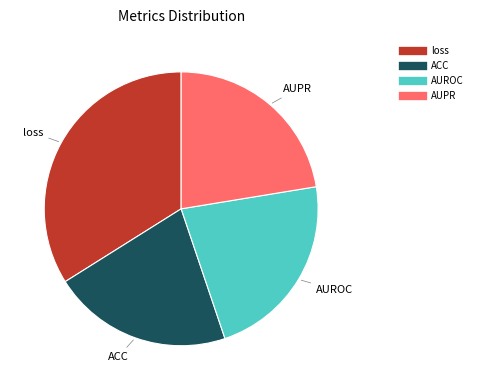

The loss slice represents 47% of the pie. True or false?

False